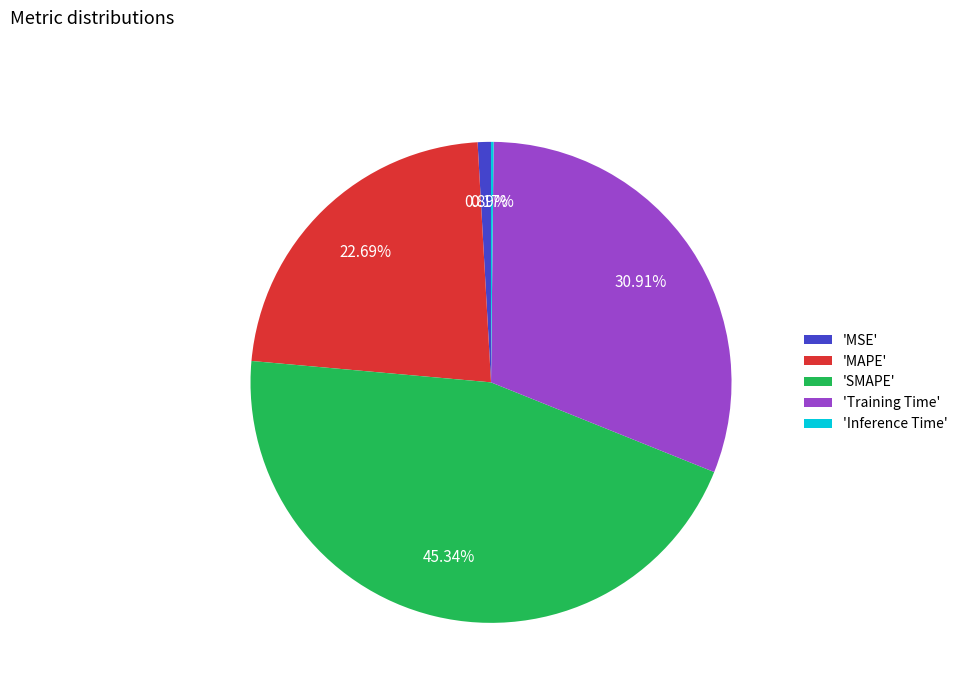

Does 'Training Time' represent more than half of the total?

No